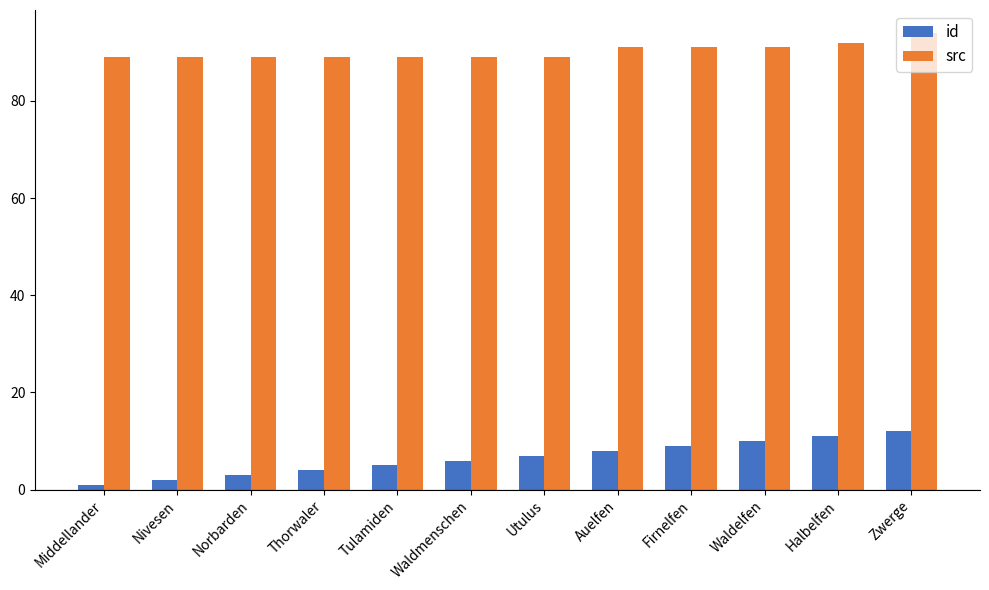

What is the value of the id bar at the 1st from the left?

1